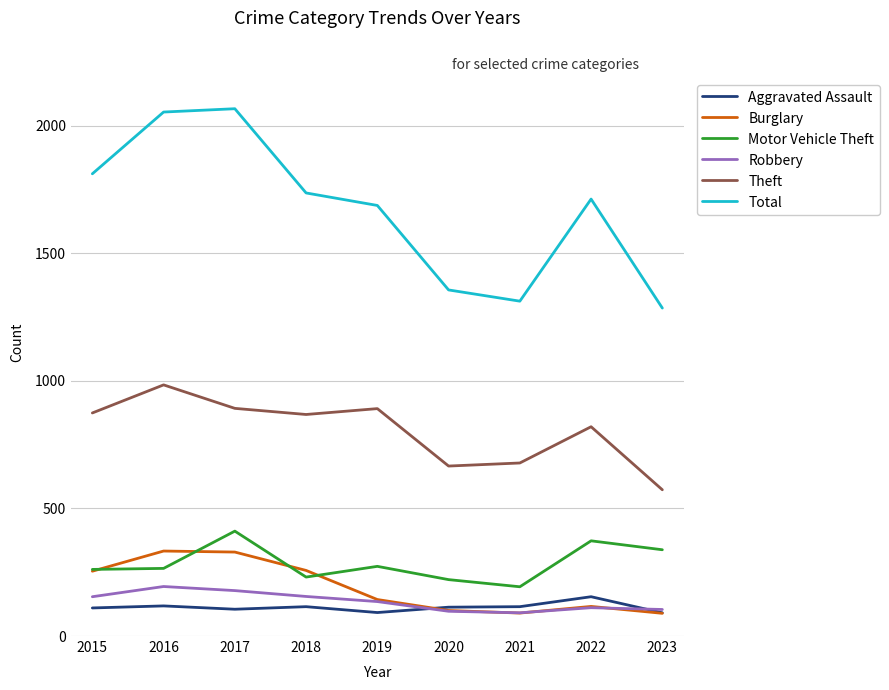

What is the difference between the highest and lowest values at 2015?

1701